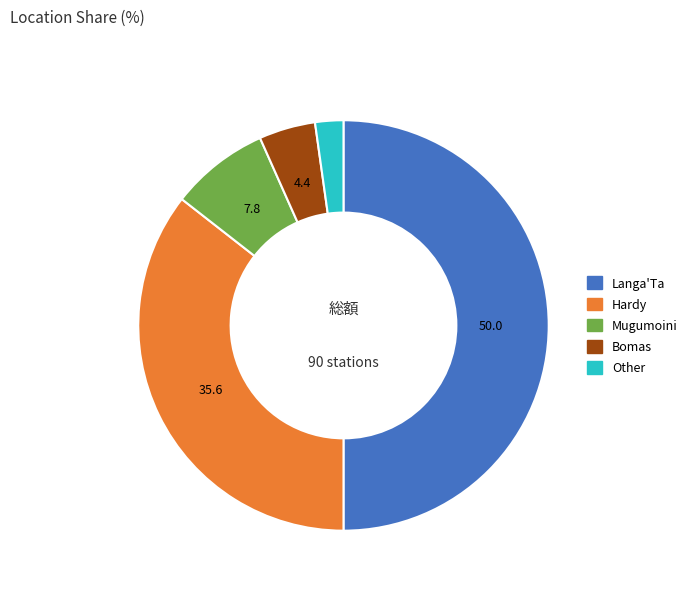

Is the sum of Other and Mugumoini greater than half?

No